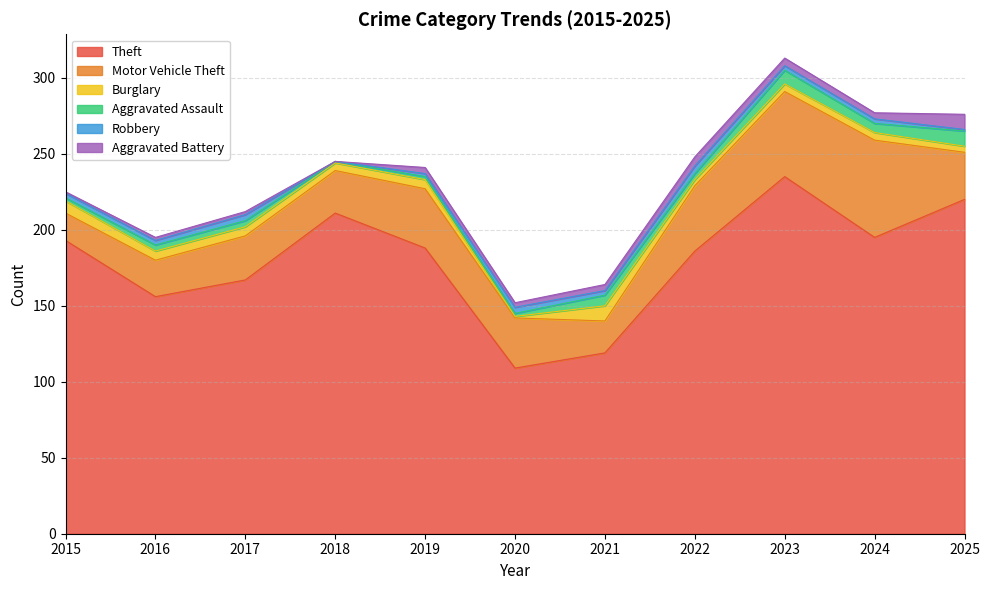

At how many categories does at least one series exceed 57?

11